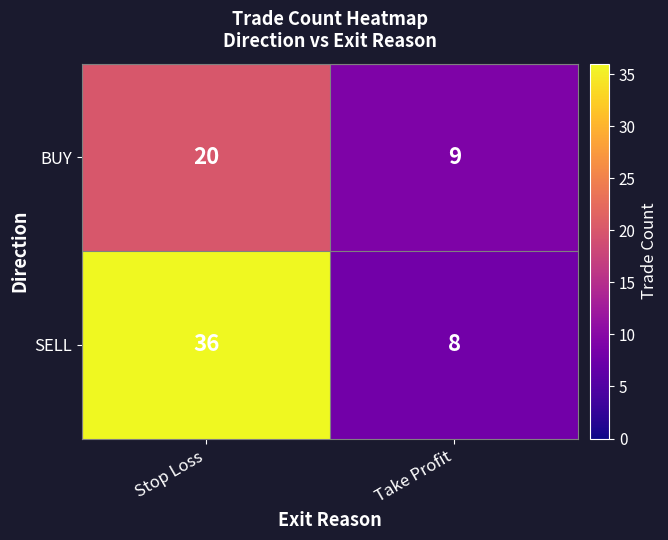

Rank the series at Stop Loss from lowest to highest value.

BUY, SELL